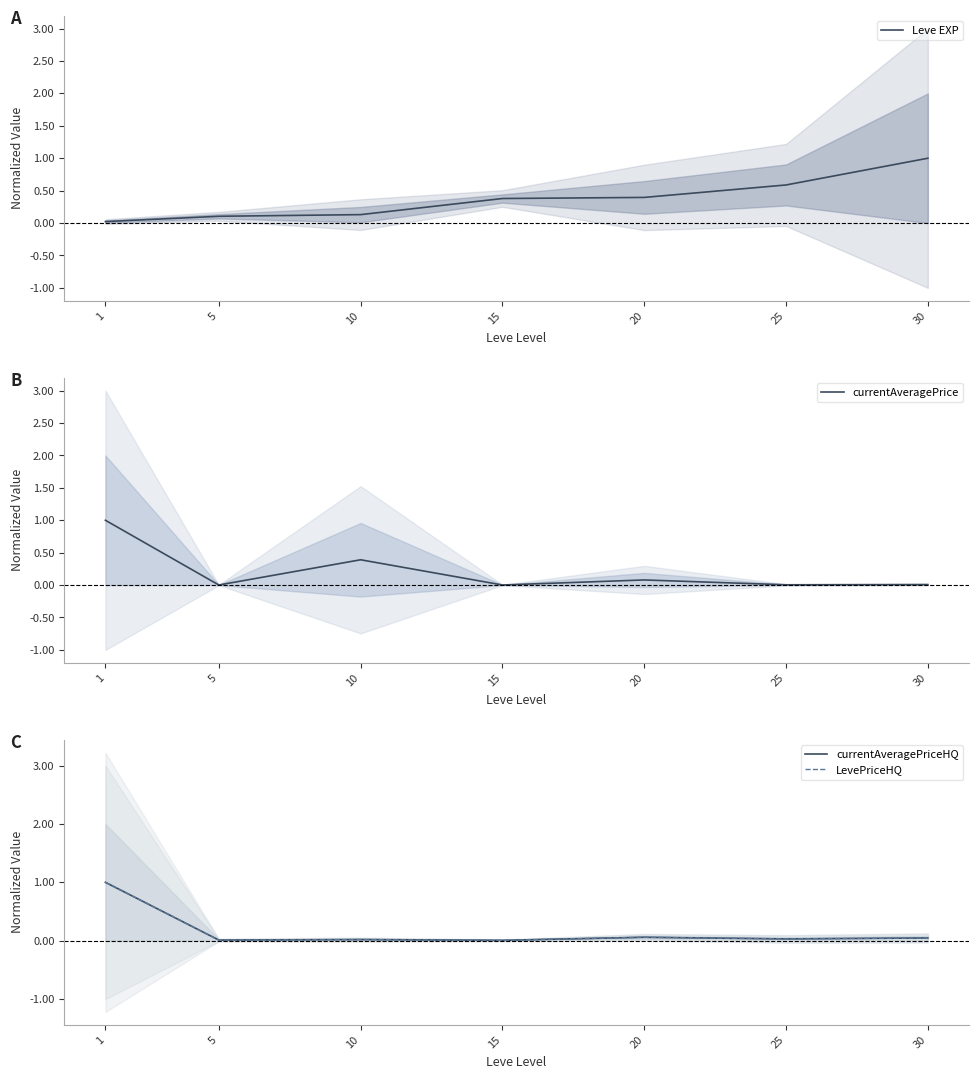

Rank the series by their maximum value, from lowest to highest.

Leve EXP, currentAveragePrice, currentAveragePriceHQ, LevePriceHQ